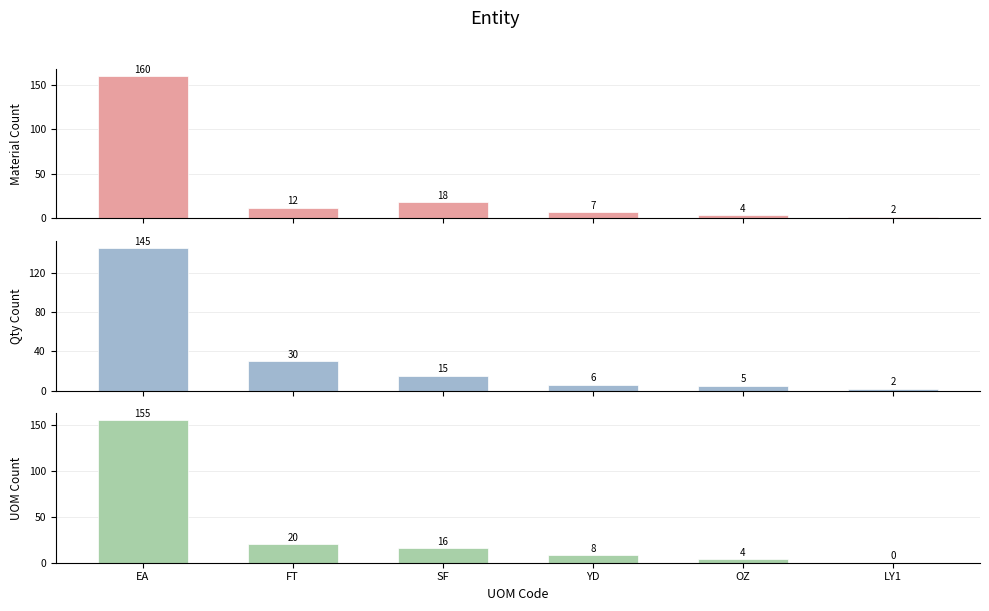

The value of UOM Count at YD is 6. True or false?

False